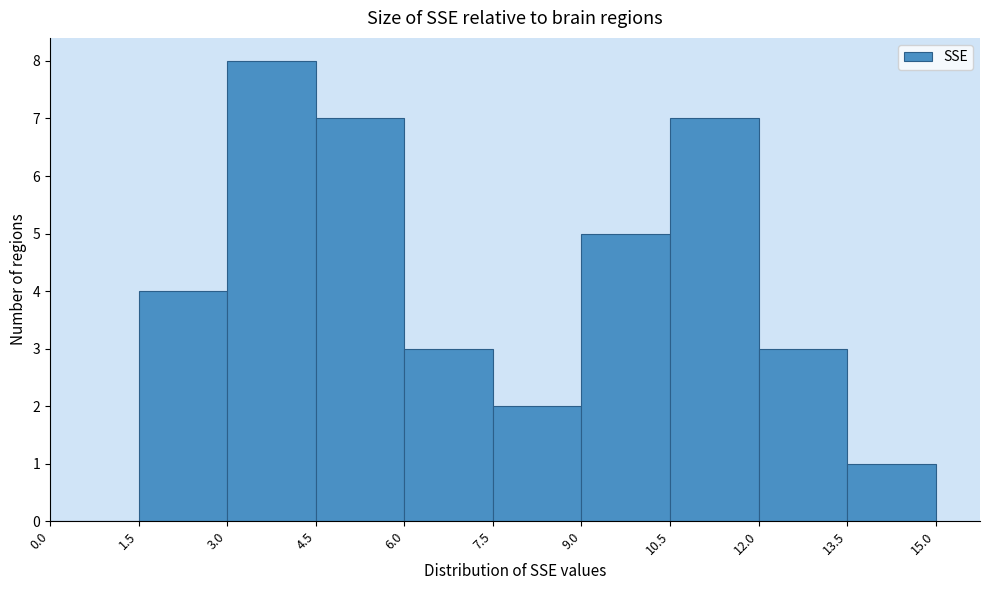

Reading left to right, transcribe this chart: for each bar, give the range it covers on the x-axis and its height. The values are not printed on the chart, so give them approximately, as read against the axis.

0.0 to 1.5: 0
1.5 to 3.0: 4
3.0 to 4.5: 8
4.5 to 6.0: 7
6.0 to 7.5: 3
7.5 to 9.0: 2
9.0 to 10.5: 5
10.5 to 12.0: 7
12.0 to 13.5: 3
13.5 to 15.0: 1